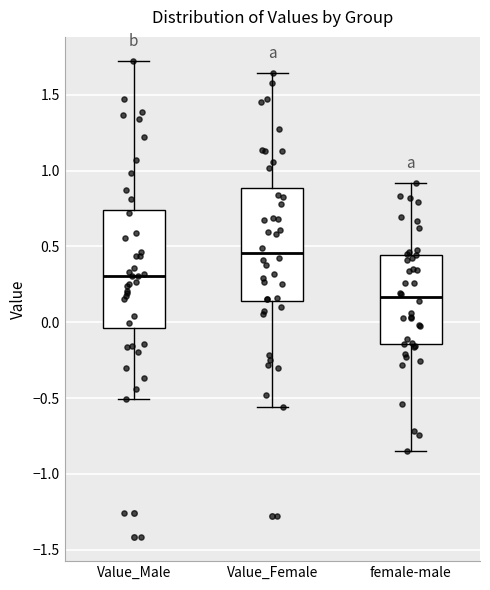

Reading left to right, read every box against the y-axis: the position of its median line, the range the box covers, and the ends of its whiskers. The values are not printed on the chart, so give them approximately, as read against the axis.

Value_Male: median 0.30, box -0.05 to 0.75, whiskers -0.50 to 1.75
Value_Female: median 0.45, box 0.15 to 0.90, whiskers -0.55 to 1.65
female-male: median 0.15, box -0.15 to 0.45, whiskers -0.85 to 0.90